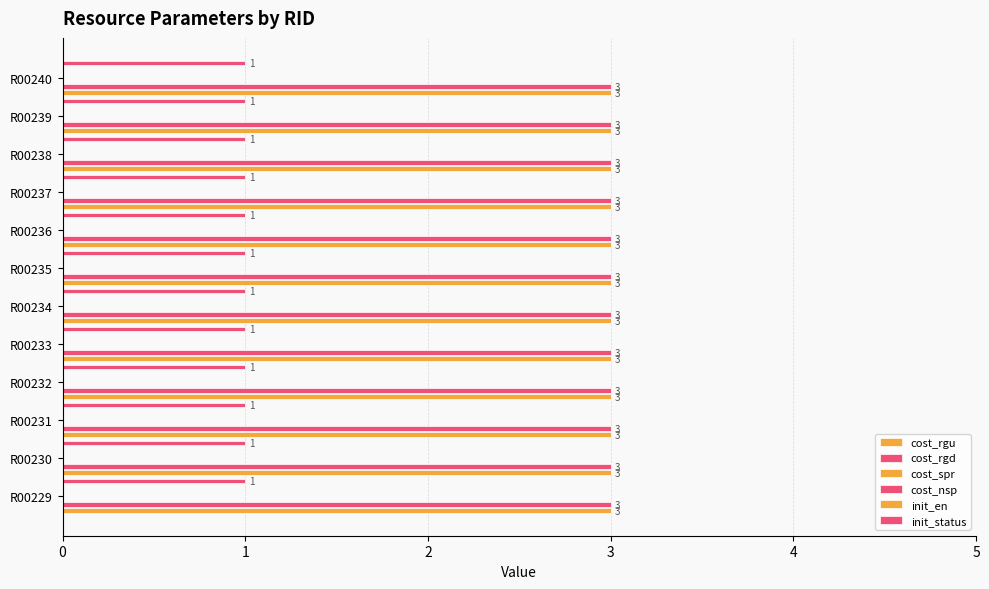

Is it true that cost_rgd equals 3 at R00233?

True